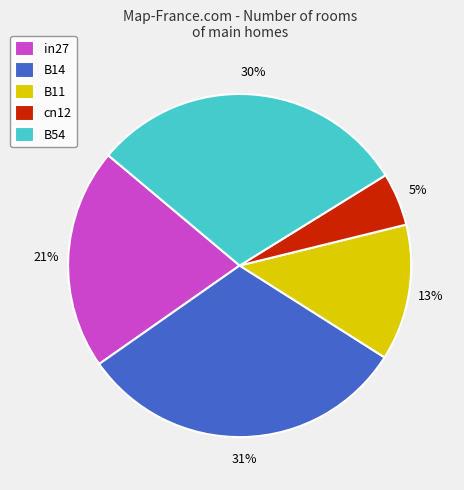

Is the sum of B14 and B54 greater than half?

Yes